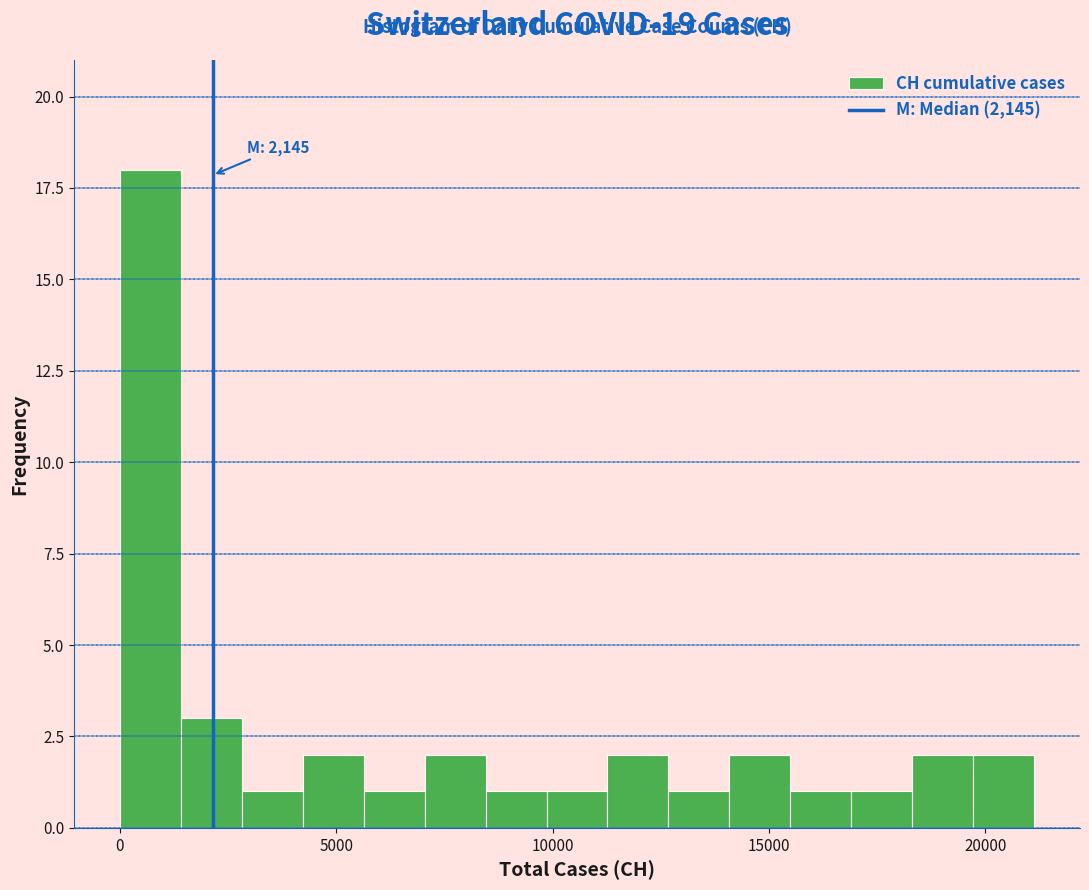

Around what value on the x-axis is the tallest bar? Give the approximate position of its centre, as read against the axis.

500